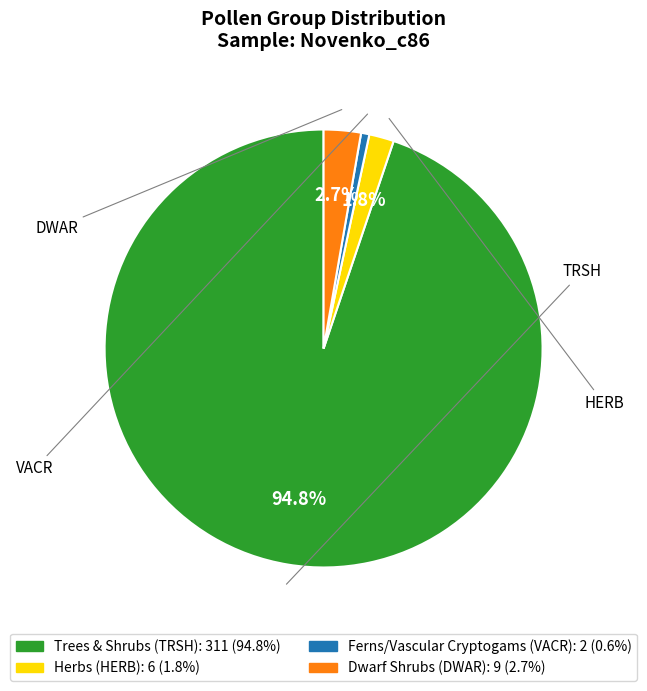

Which has a higher value, HERB or TRSH?

TRSH